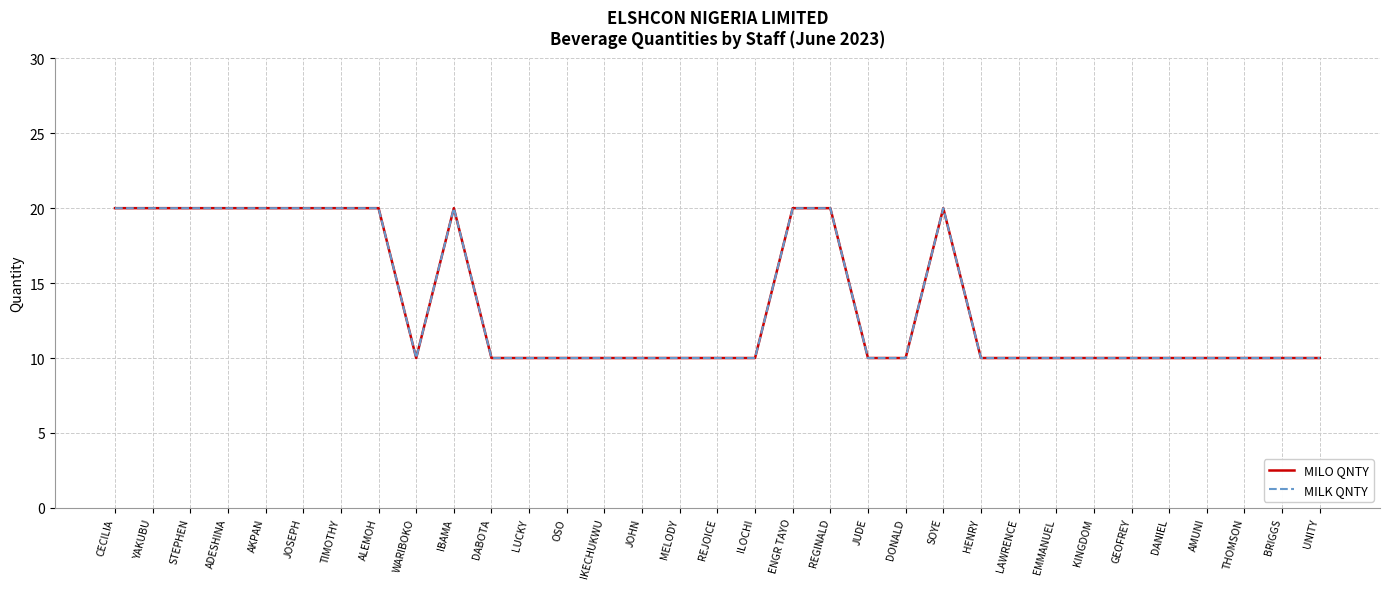

Is this an area chart (filled region under the line)?

No